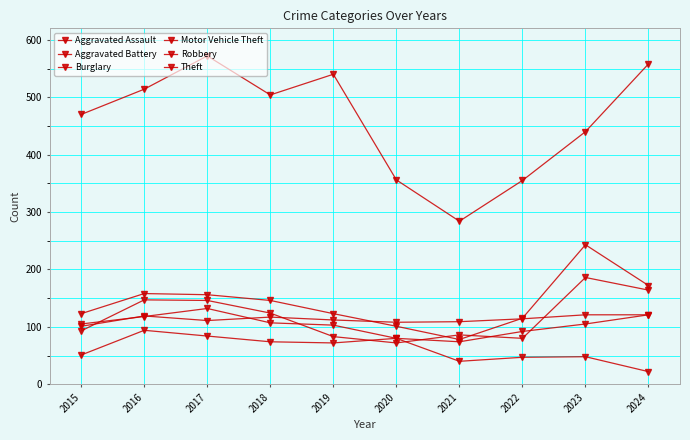

What is the total value across all series at 2020?

797